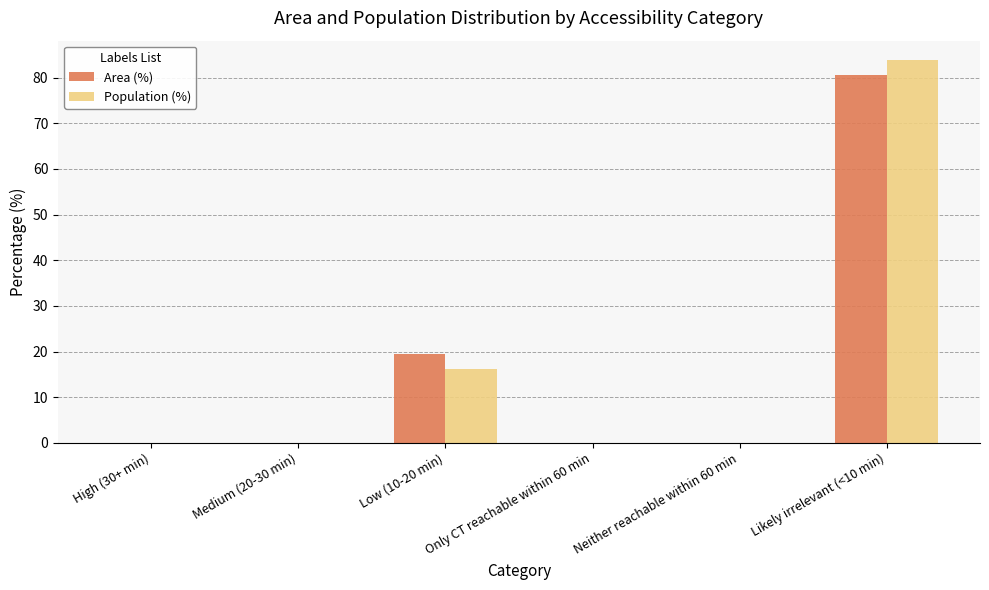

At which label does Area (%) reach its peak?

Likely irrelevant (<10 min)